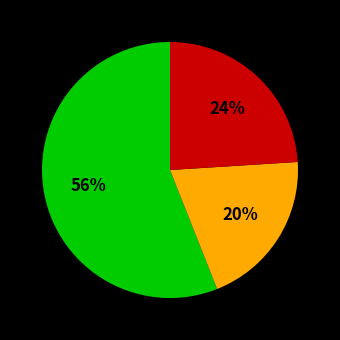

To the nearest percent, what is the average slice percentage?

33%